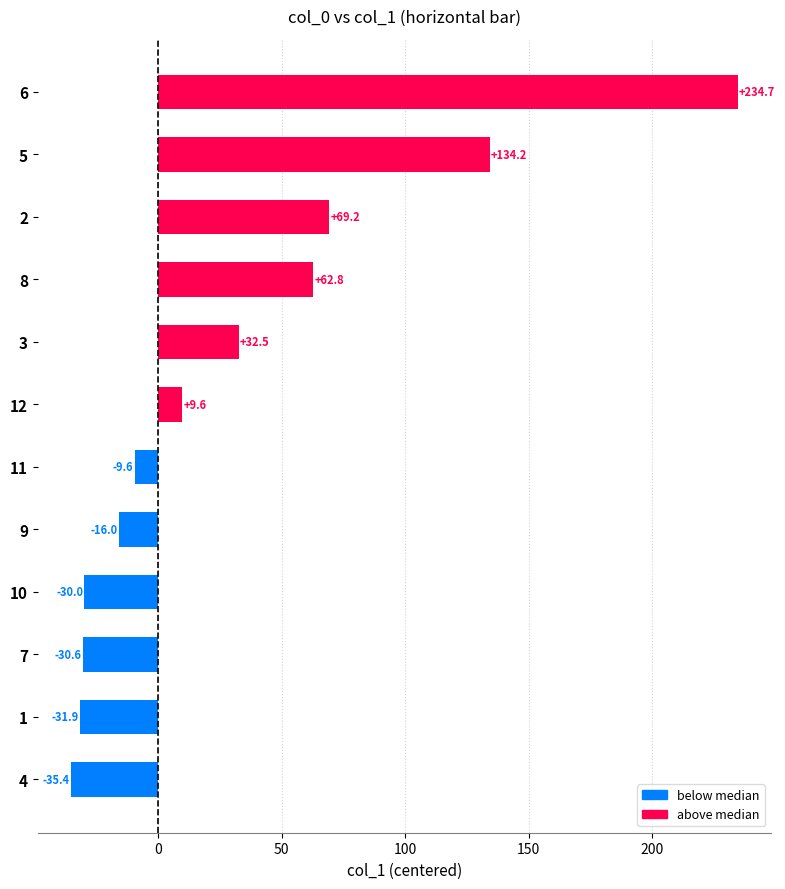

How many bars are there in total?

12